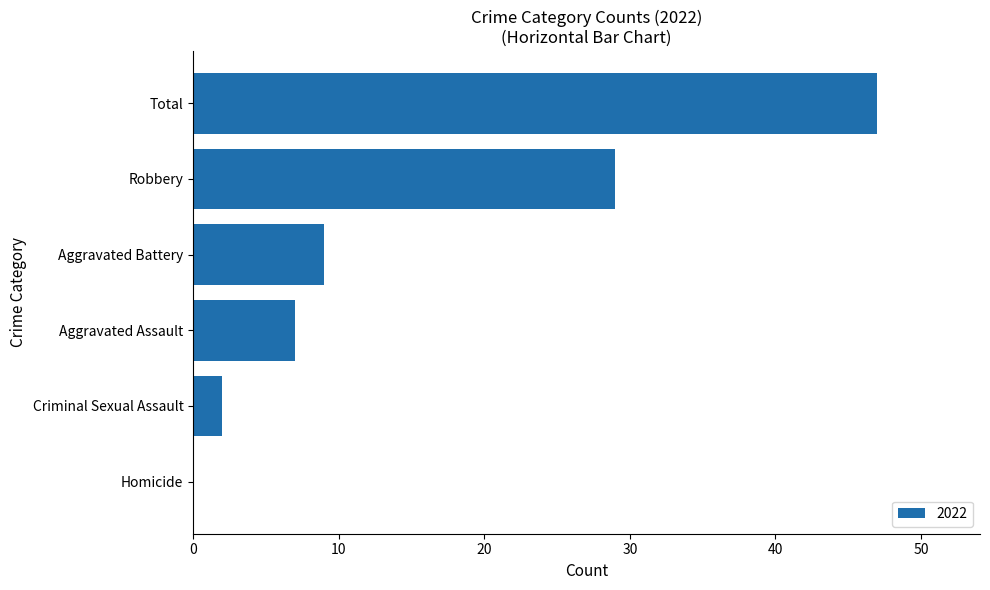

Between Criminal Sexual Assault and Robbery, which is larger?

Robbery